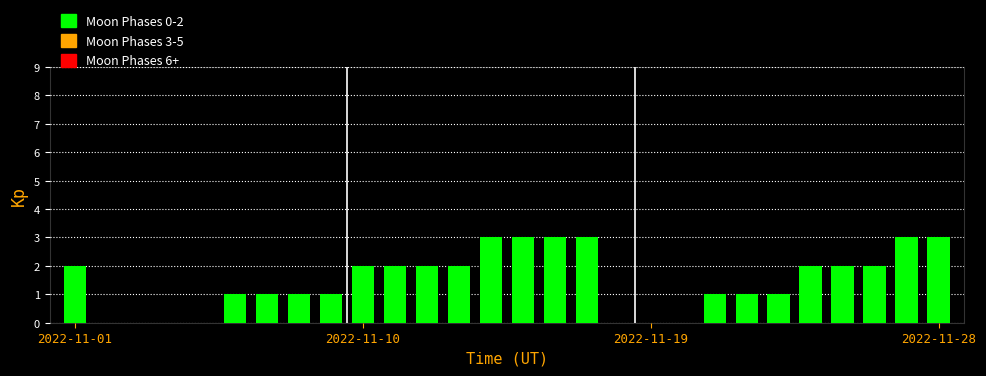

What is the sum of all values?

41